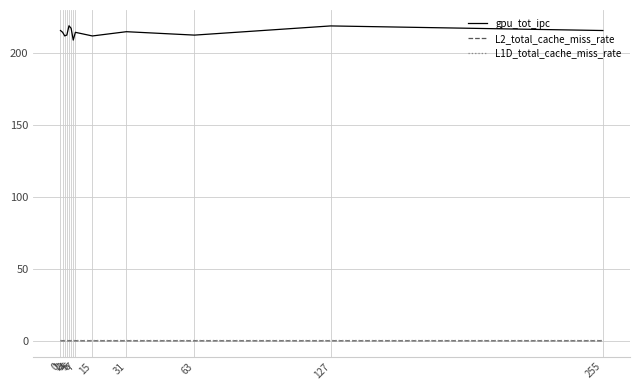

True or false: L2_total_cache_miss_rate has a value of 0.1 at 3.

True